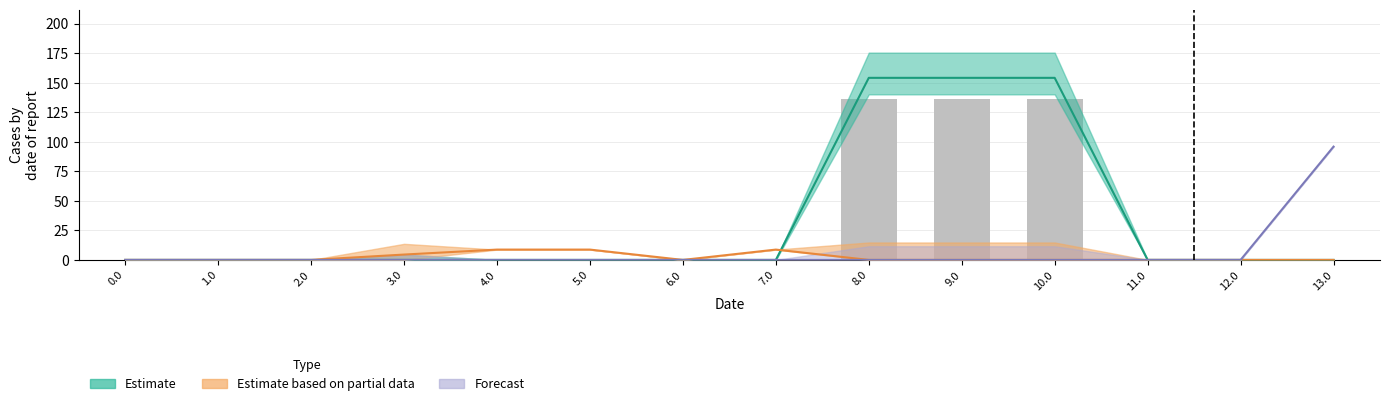

What is the label of the 10th bar from the right?

4.0